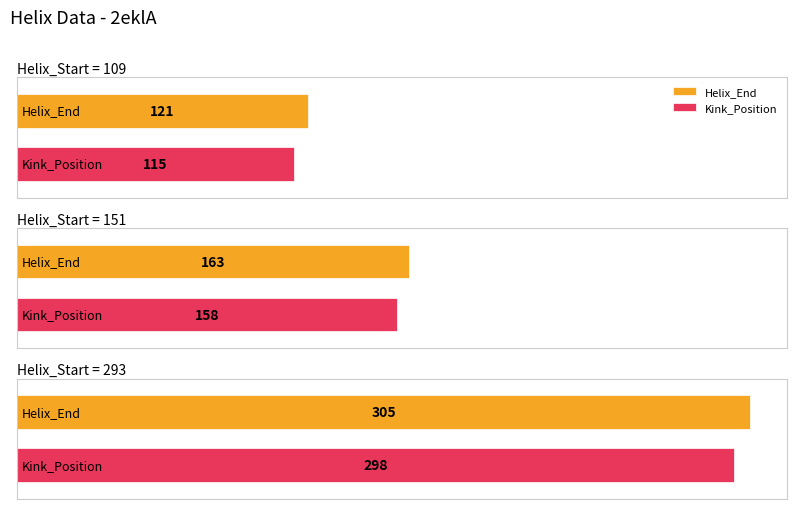

The value of Helix_End at 109 is 121.0. True or false?

True